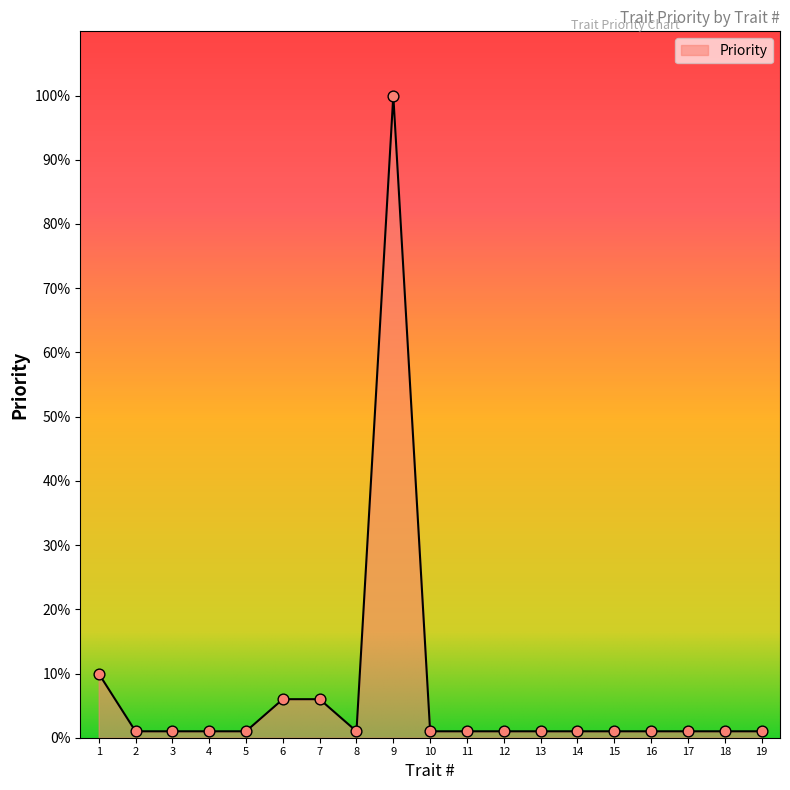

What is the ratio of the value at 9 to the value at 2?

100.0